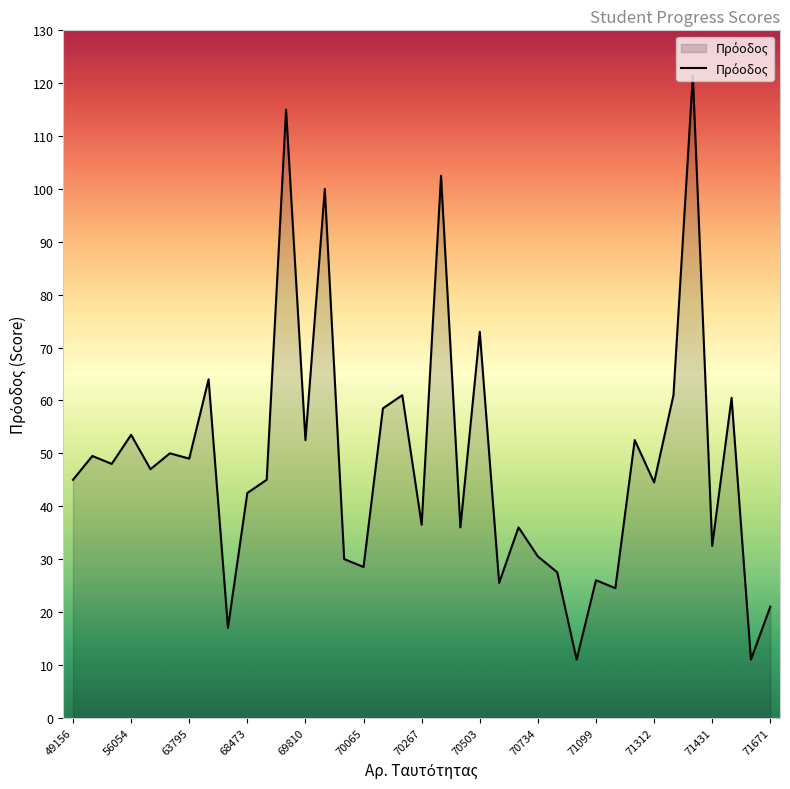

What is the minimum value shown in the chart?

11.0